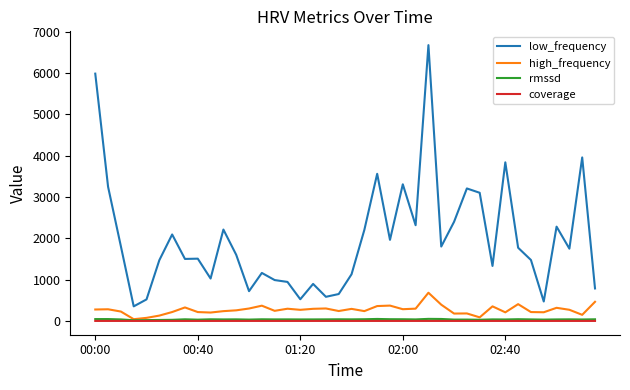

True or false: high_frequency and low_frequency cross at least once.

False